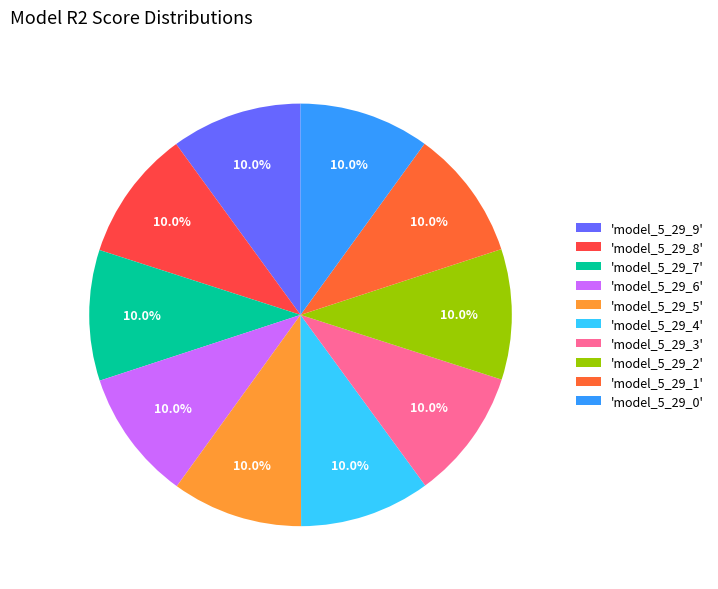

How many segments does this pie chart have?

10